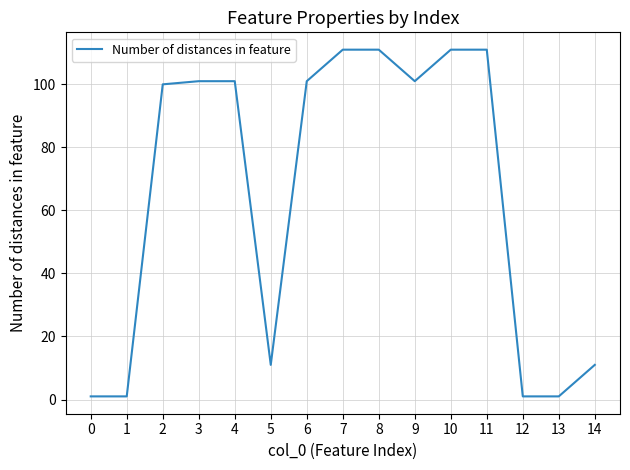

How many values are below 101?

7